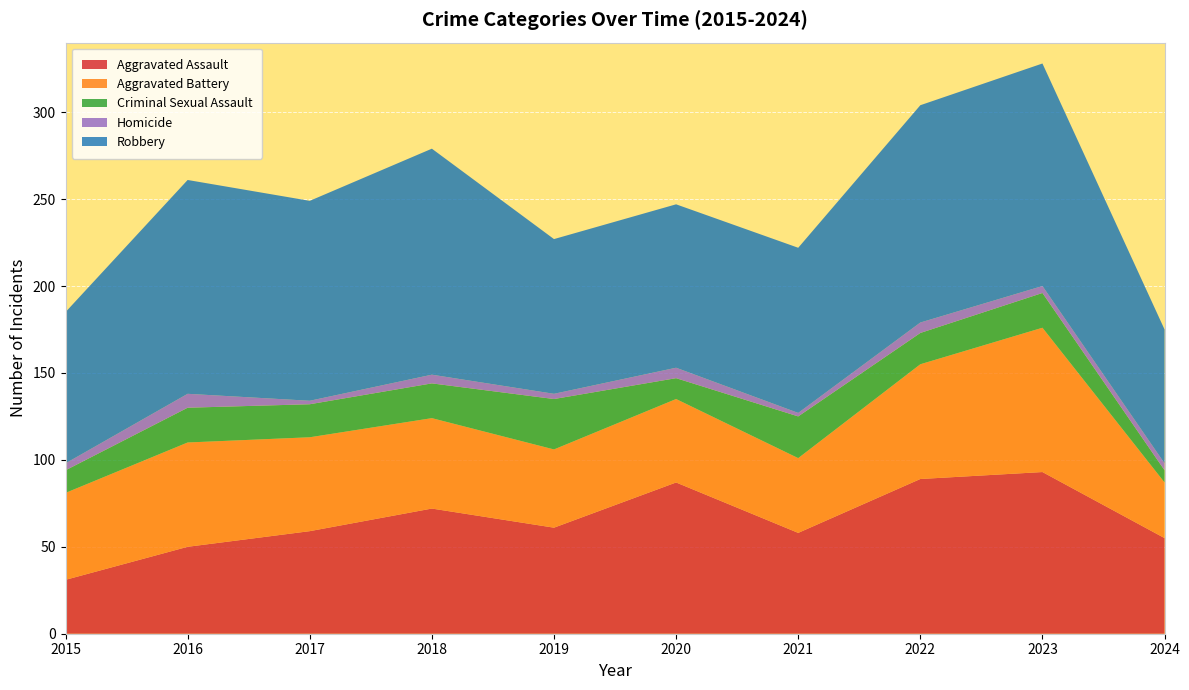

Reading left to right, what are all the values shown in this chart?

Aggravated Assault: 31	50	59	72	61	87	58	89	93	55
Aggravated Battery: 50	60	54	52	45	48	43	66	83	32
Criminal Sexual Assault: 13	20	19	20	29	12	24	18	20	7
Homicide: 4	8	2	5	3	6	2	6	4	4
Robbery: 87	123	115	130	89	94	95	125	128	77